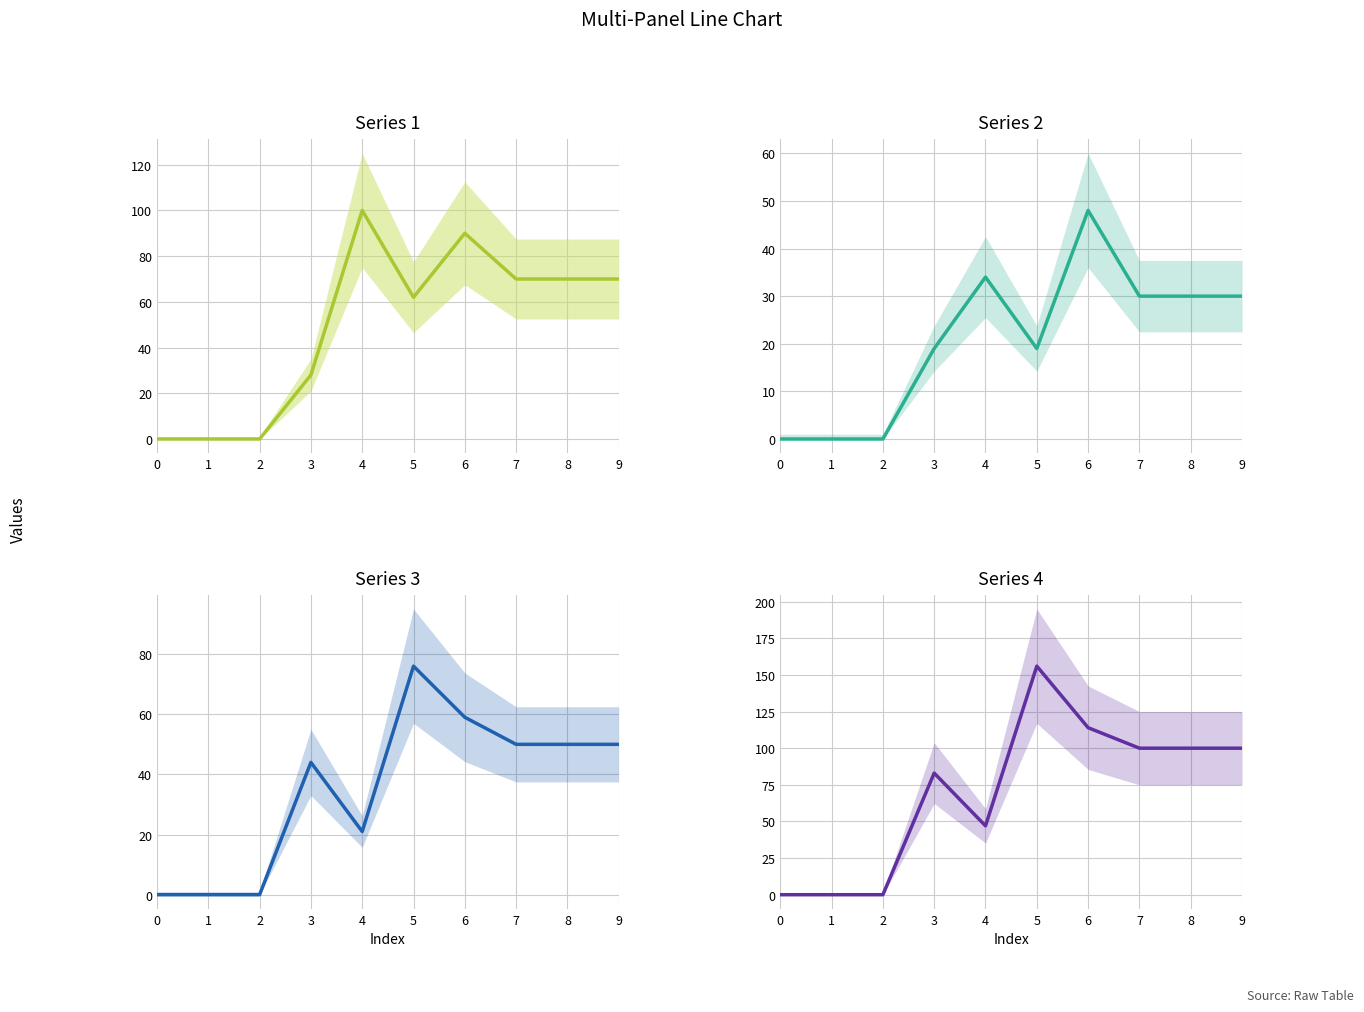

Which has a higher value, 1 or 5?

5